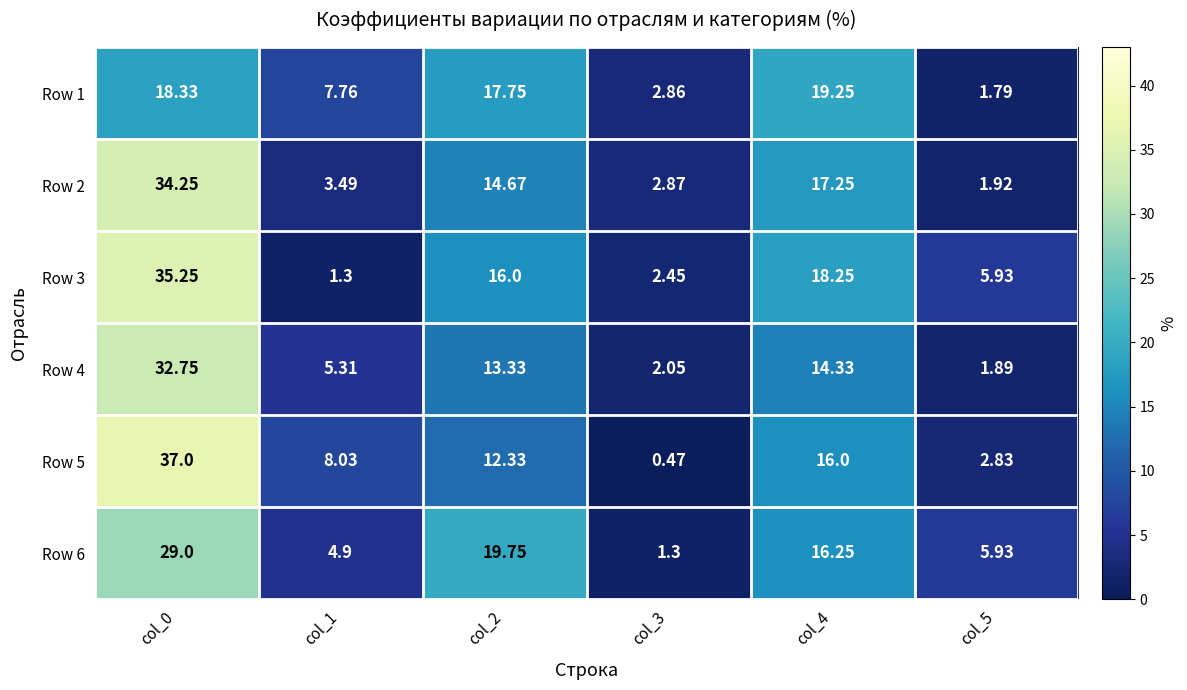

Is the value of Row 3 at col_2 greater than the value of Row 5 at col_1?

Yes